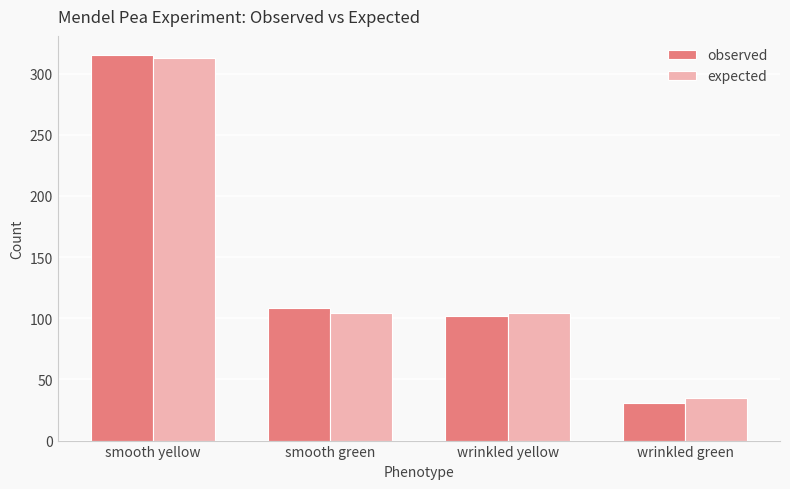

At which category is the sum across all series the highest?

smooth yellow